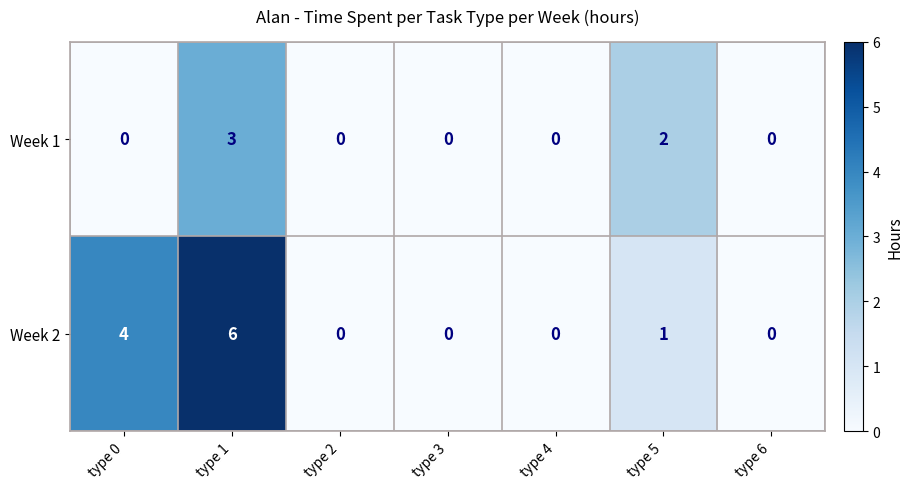

Which series changed the most between type 0 and type 3?

row_1